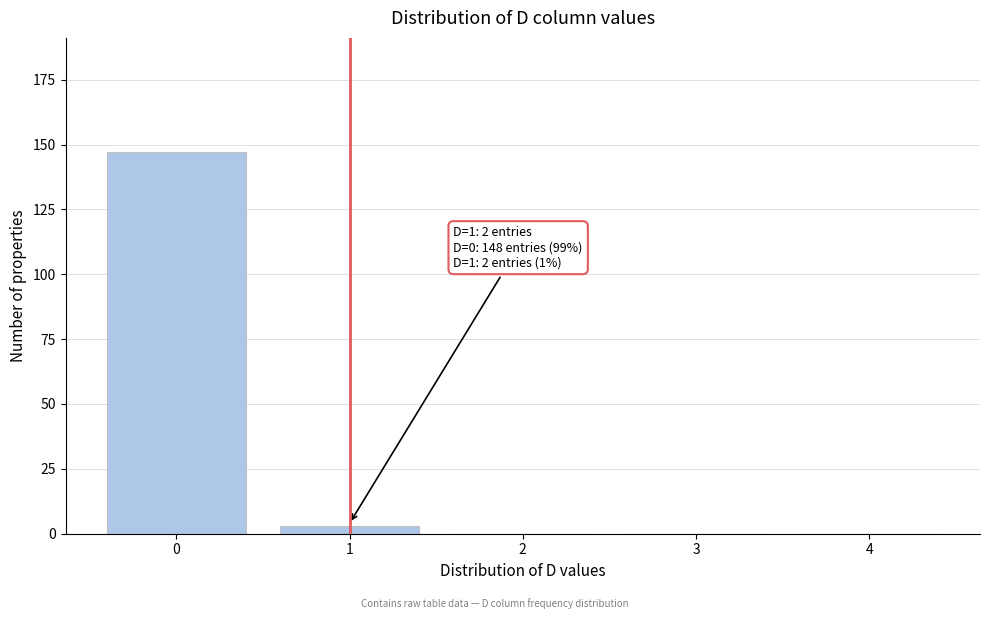

Reading left to right, what are all the values shown in this chart?

0=147	1=3	2=0	3=0	4=0